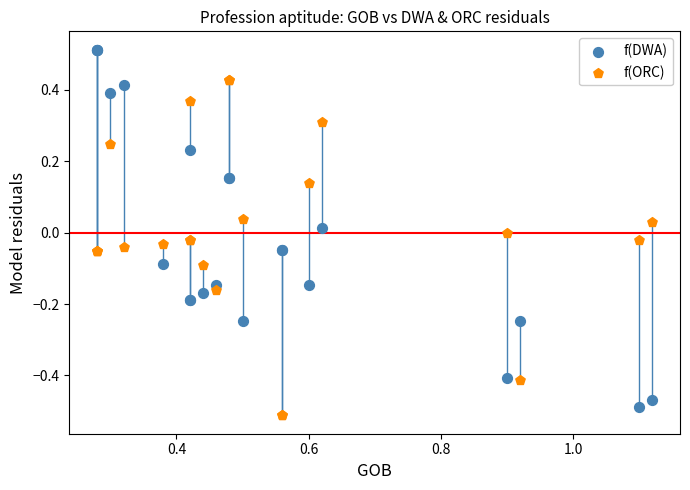

What is the X range (max minus min) for the scatter plot?

0.8